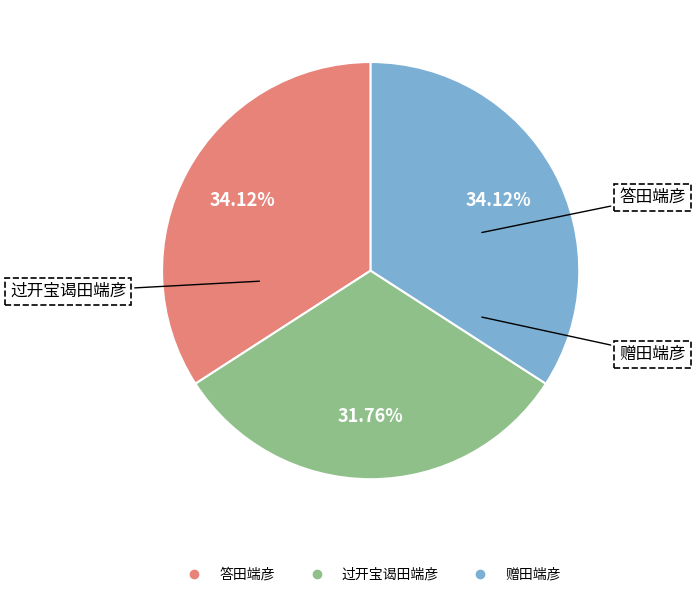

What percentage is NOT represented by 赠田端彦?

65.9%